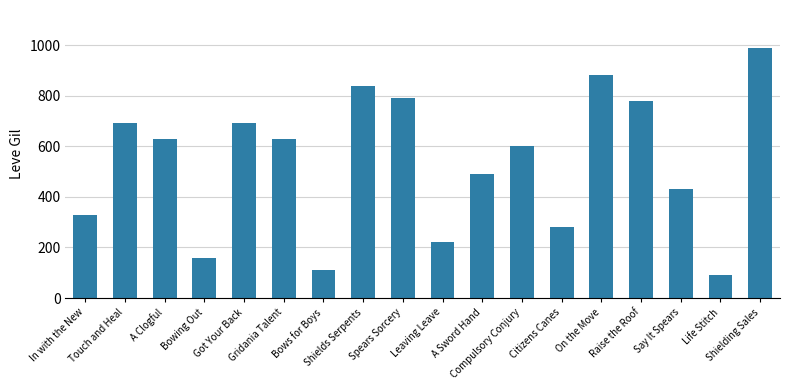

What is the average value?

535